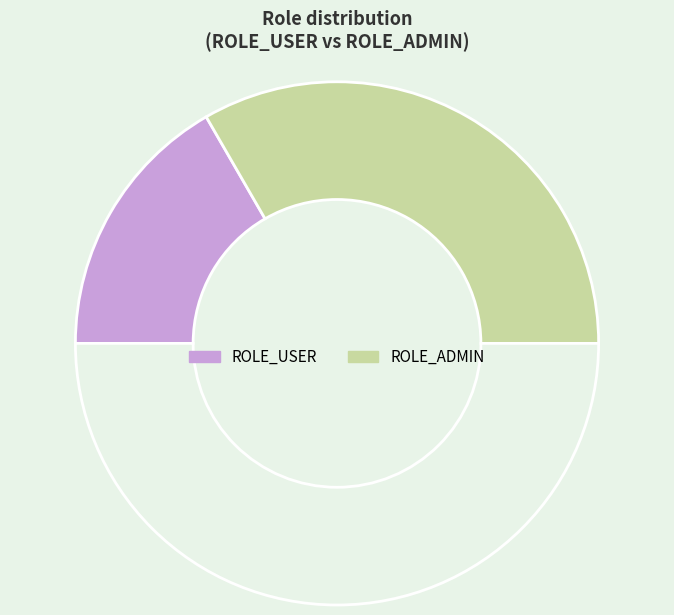

Does any single category account for the majority?

Yes